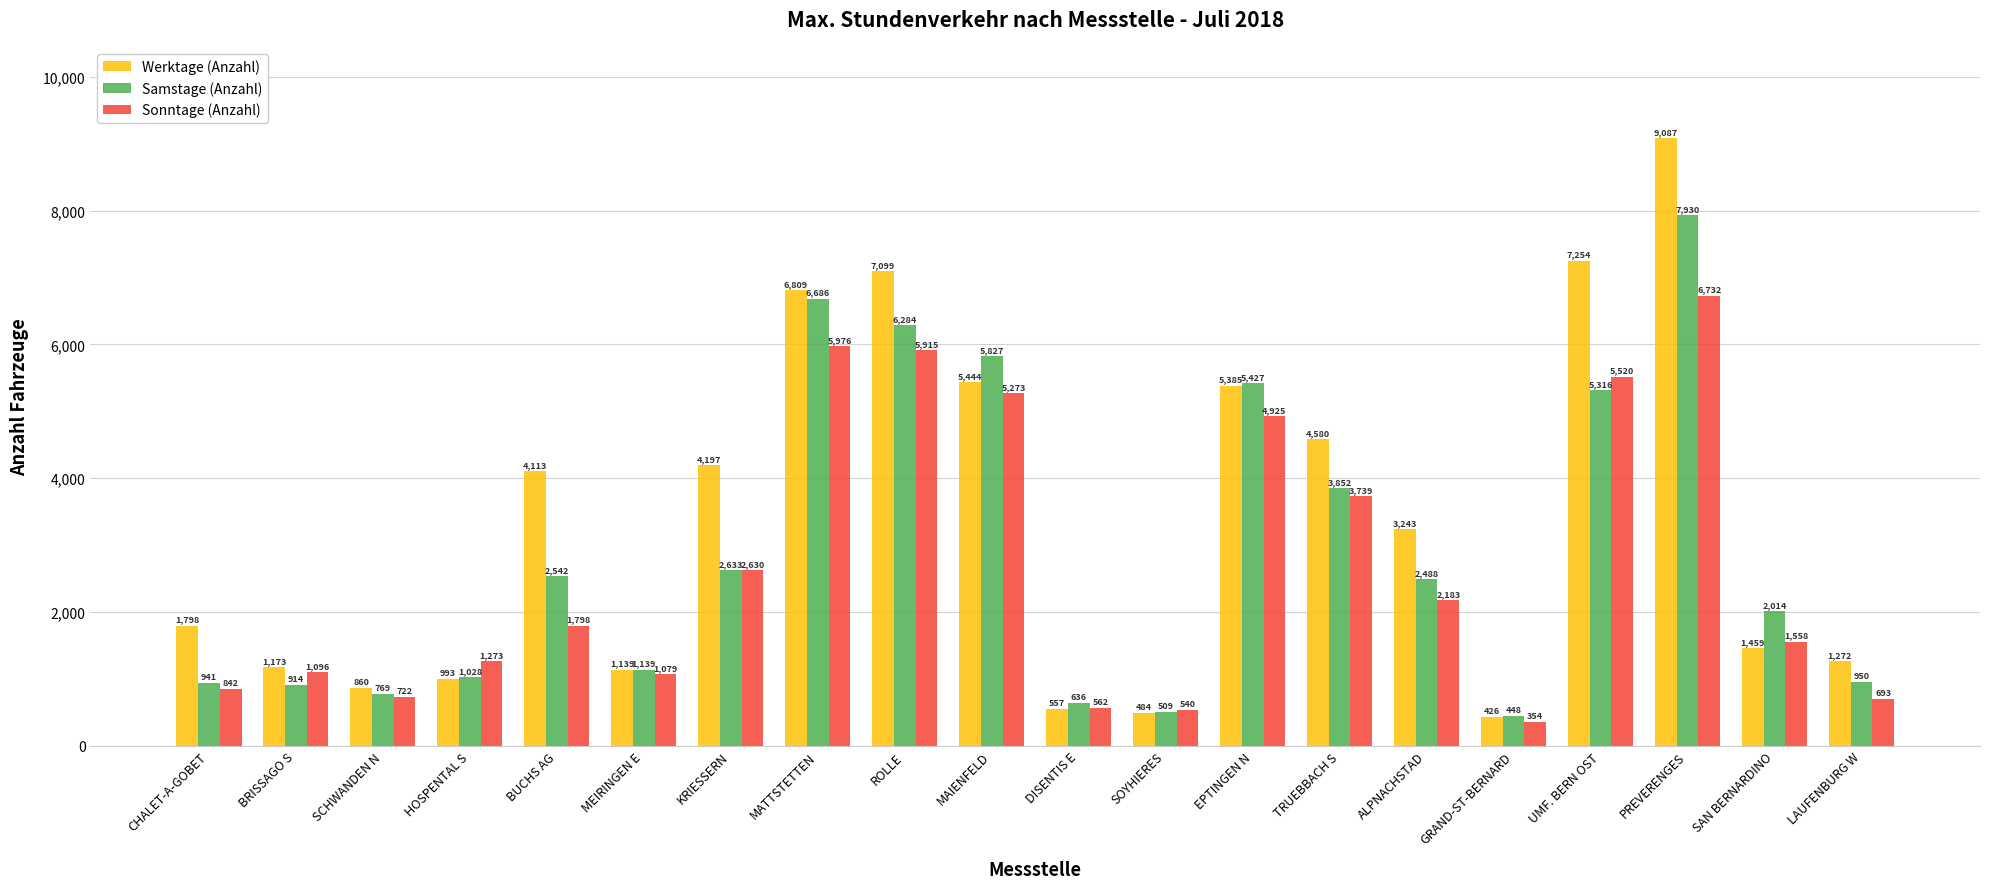

How many groups of bars are there?

20